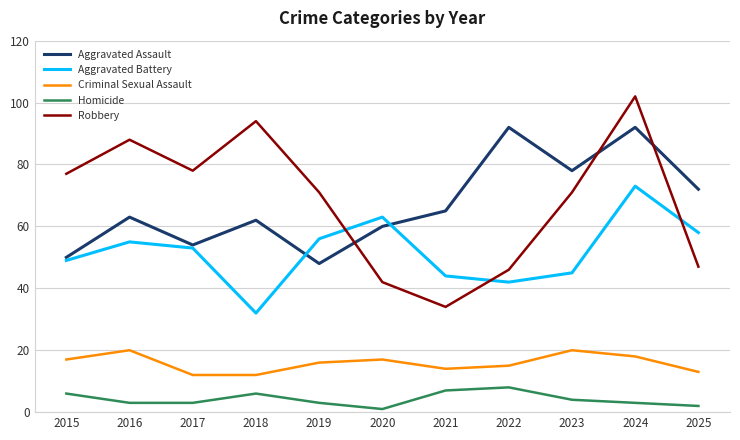

At which label does Criminal Sexual Assault first exceed 16?

2015